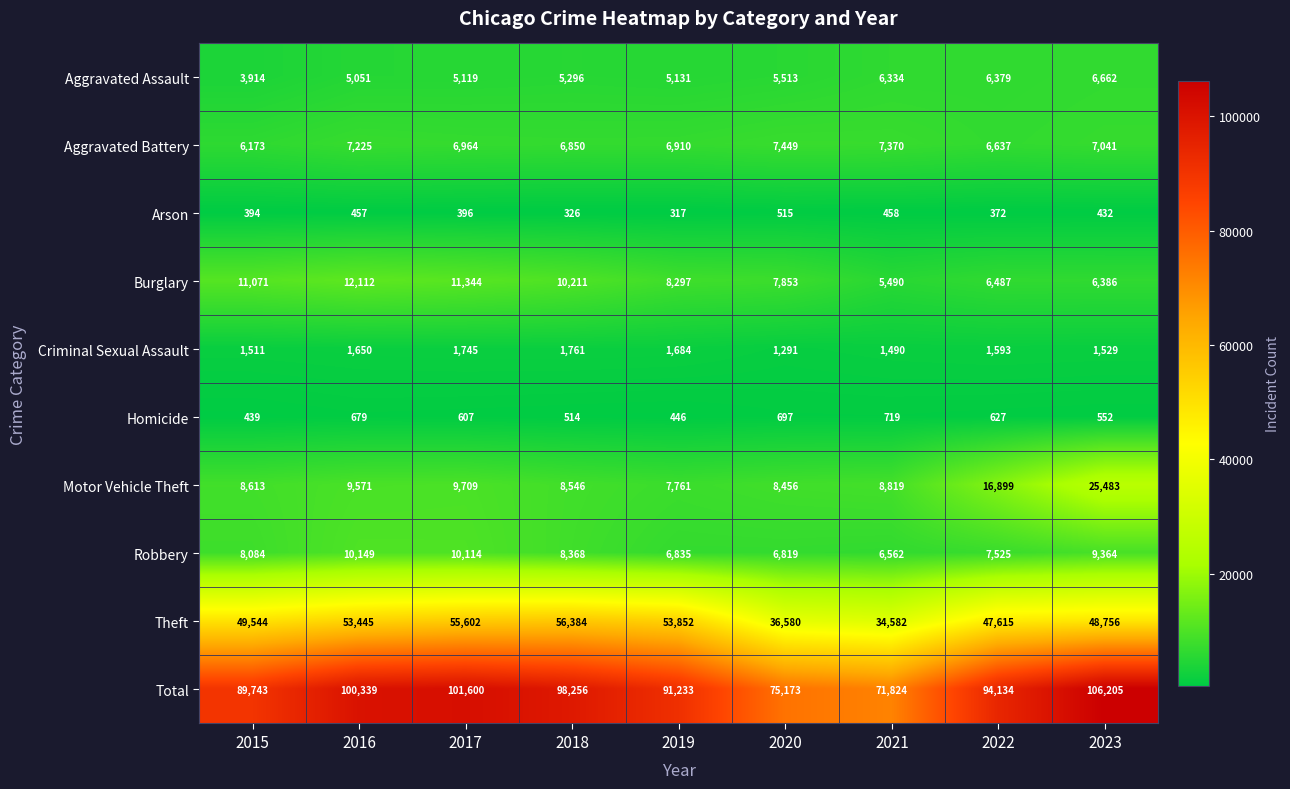

Which series changed the most between 2018 and 2021?

Total